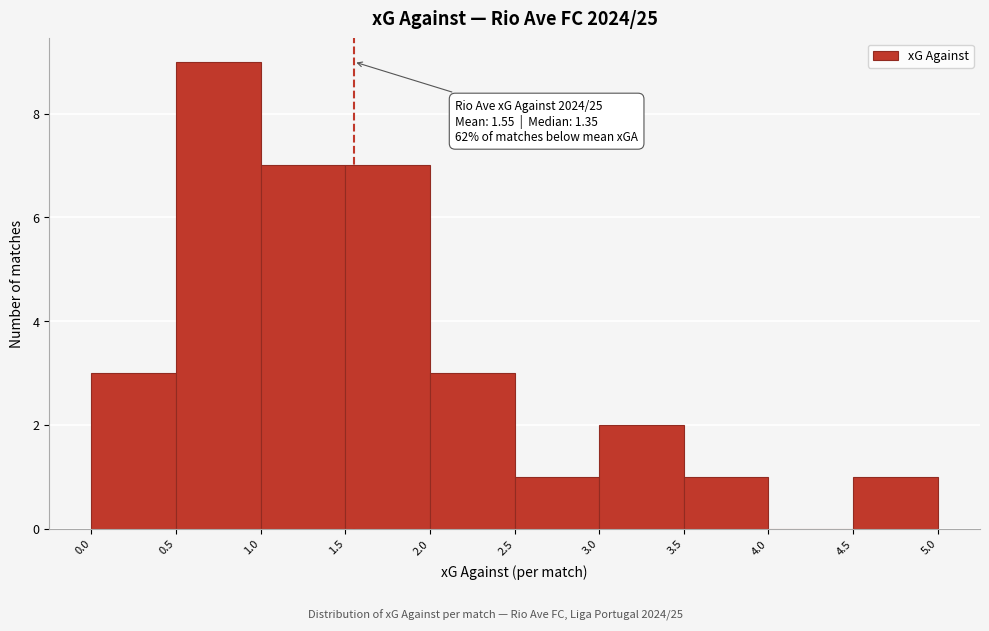

Which range on the x-axis has the tallest bar?

0.5 to 1.0